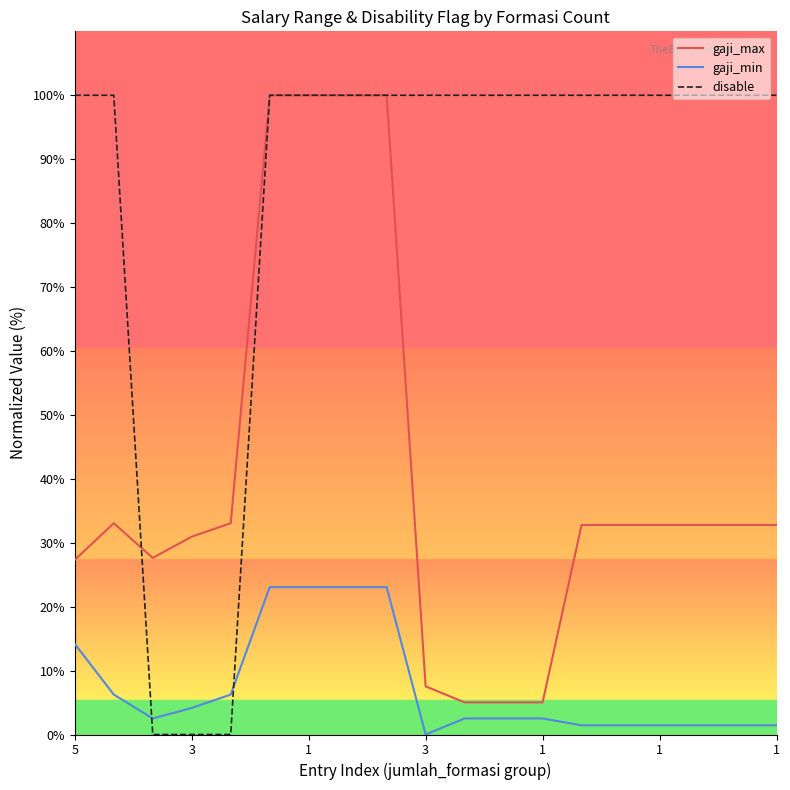

Which series ends up on top after the final intersection of disable and gaji_min?

disable